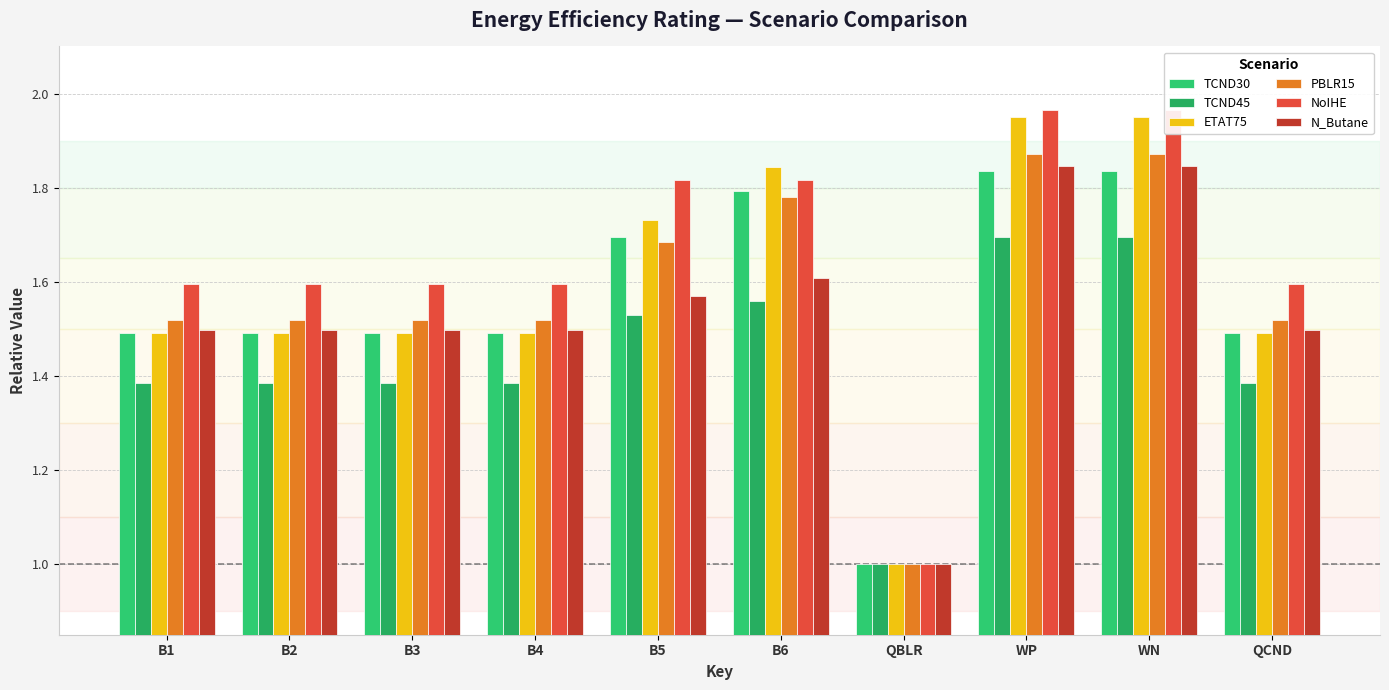

Is the value of N_Butane at B6 greater than the value of TCND45 at B4?

Yes